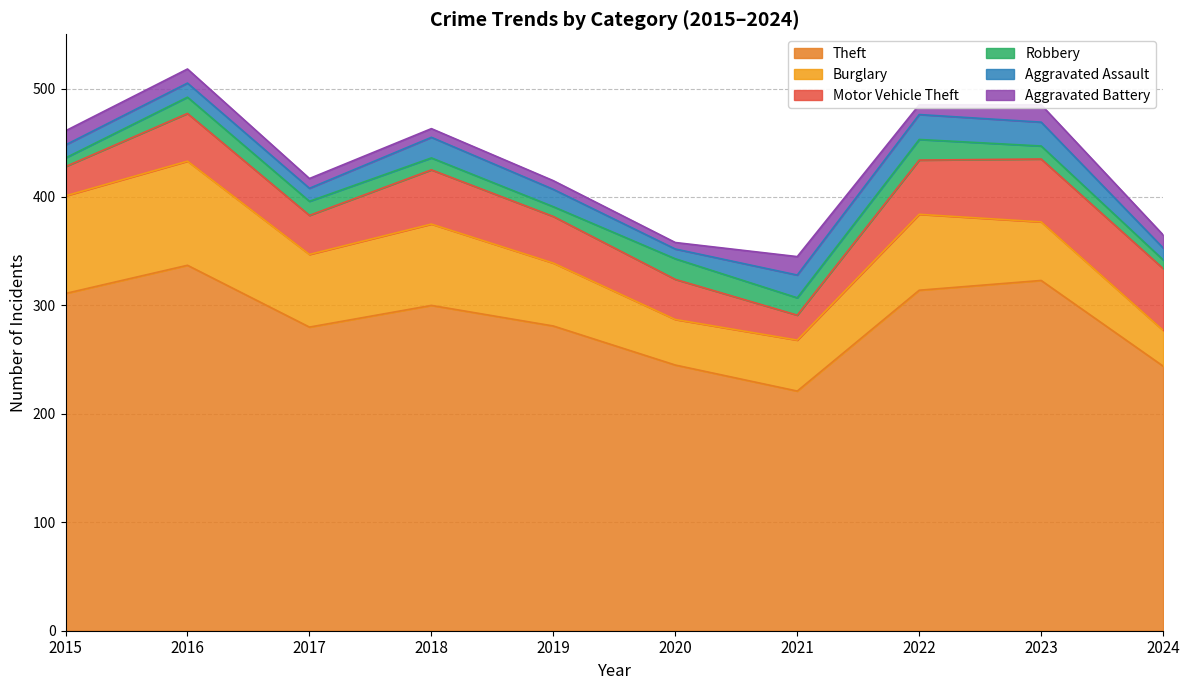

Reading left to right, what are all the values shown in this chart?

Theft: 311	337	280	300	281	245	221	314	323	244
Burglary: 90	96	67	75	58	42	47	70	54	33
Motor Vehicle Theft: 27	44	36	50	43	37	23	50	58	57
Robbery: 8	15	13	11	9	19	16	19	12	8
Aggravated Assault: 12	13	12	19	16	9	21	23	22	11
Aggravated Battery: 13	13	9	8	8	6	17	9	16	12